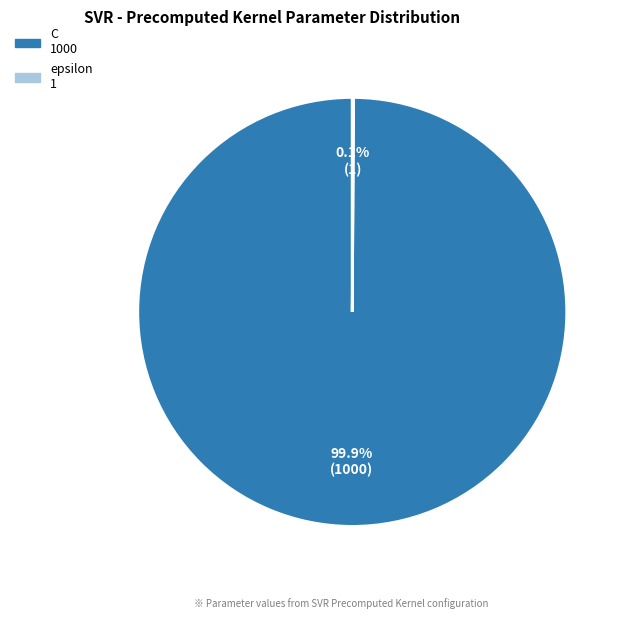

Which slice represents more than half of the pie?

C